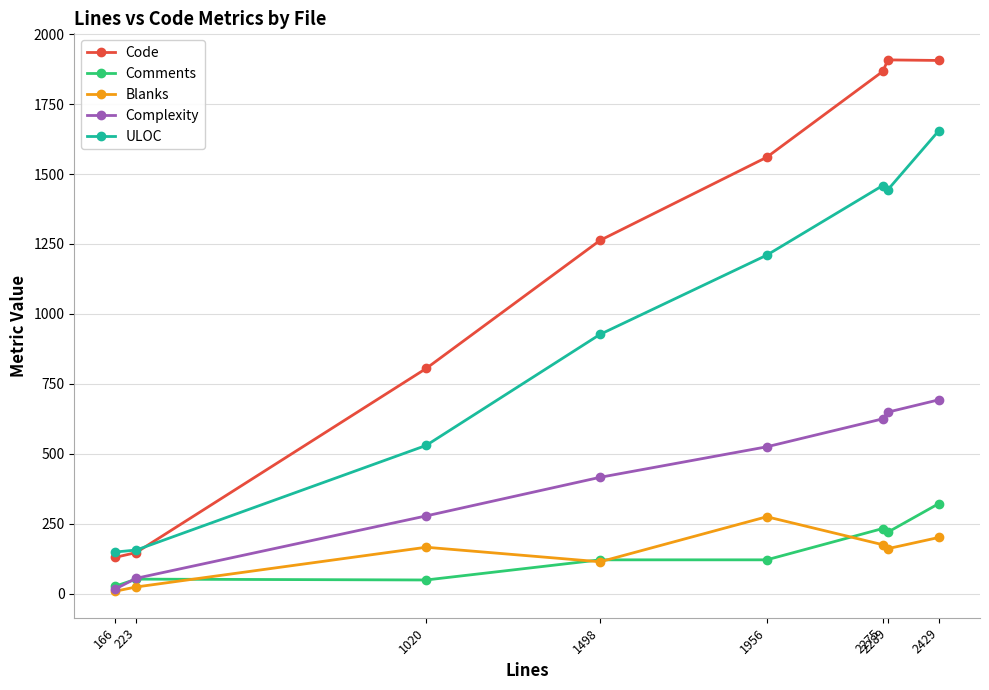

Which series has the largest total across all categories?

Code